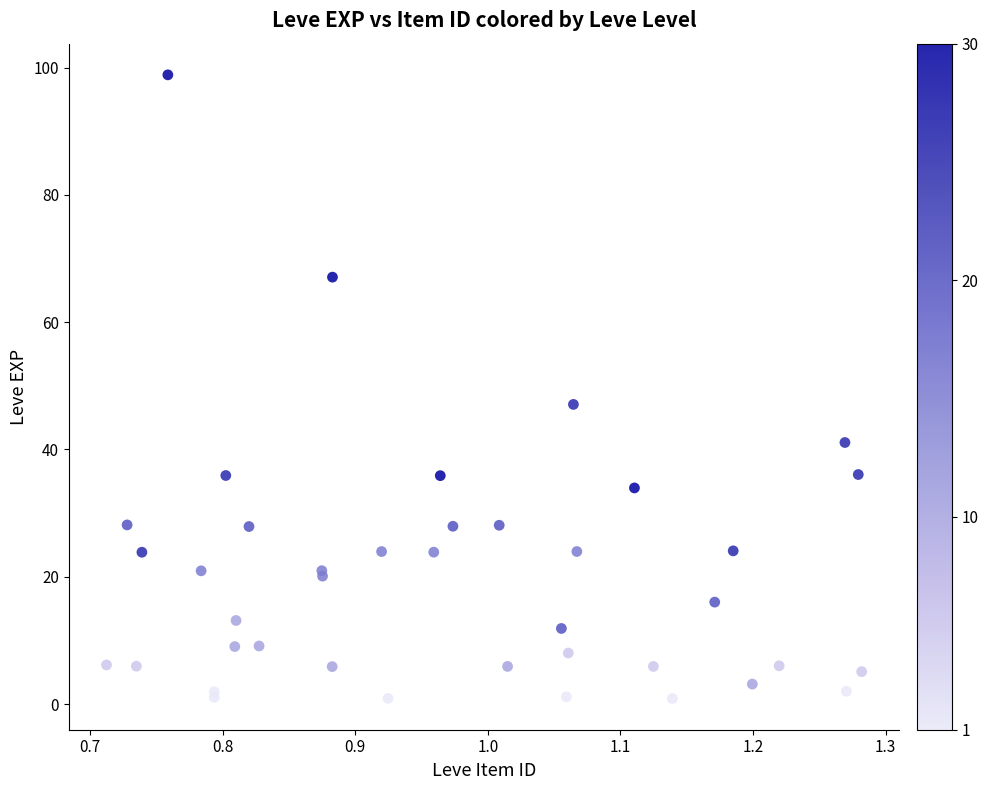

What Y value in the scatter plot is closest to 49?

47.1